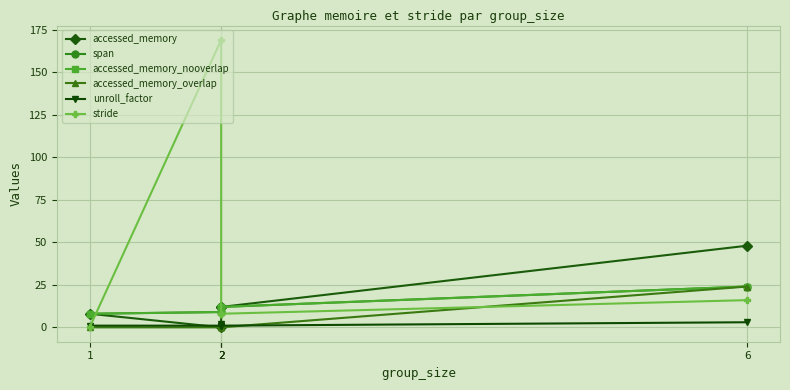

Reading right to left, list all the values displayed in this chart.

accessed_memory: 6=48	2=12	2=12	2=0	1=8
span: 6=24	2=12	2=12	2=9	1=8
accessed_memory_nooverlap: 6=24	2=12	2=12	2=9	1=8
accessed_memory_overlap: 6=24	2=0	2=0	2=0	1=0
unroll_factor: 6=3	2=1	2=2	2=1	1=1
stride: 6=16	2=8	2=8	2=169	1=0